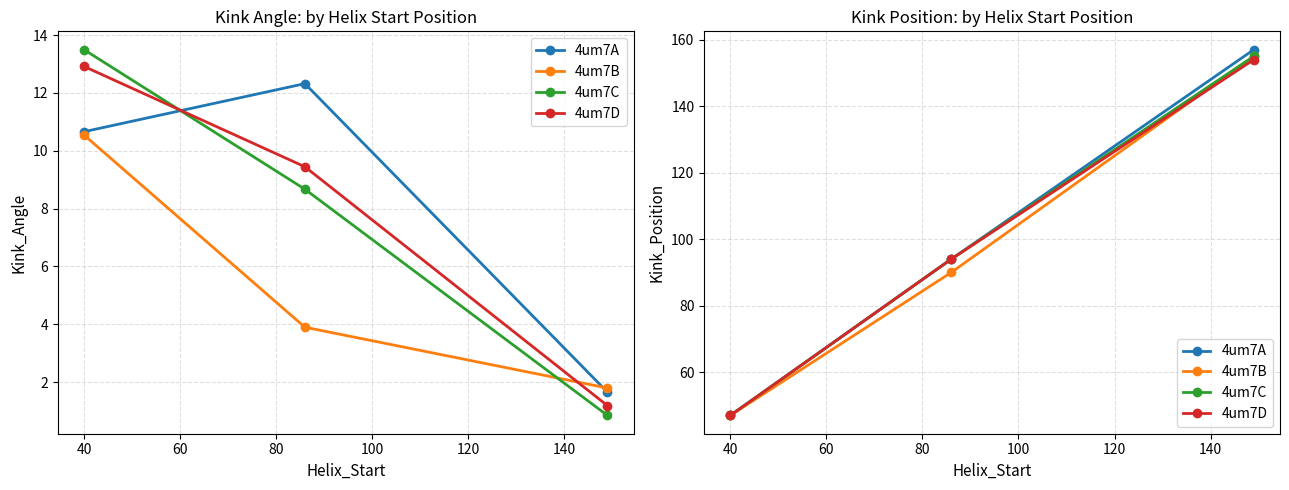

What is the difference between the highest and lowest values at 60?

3